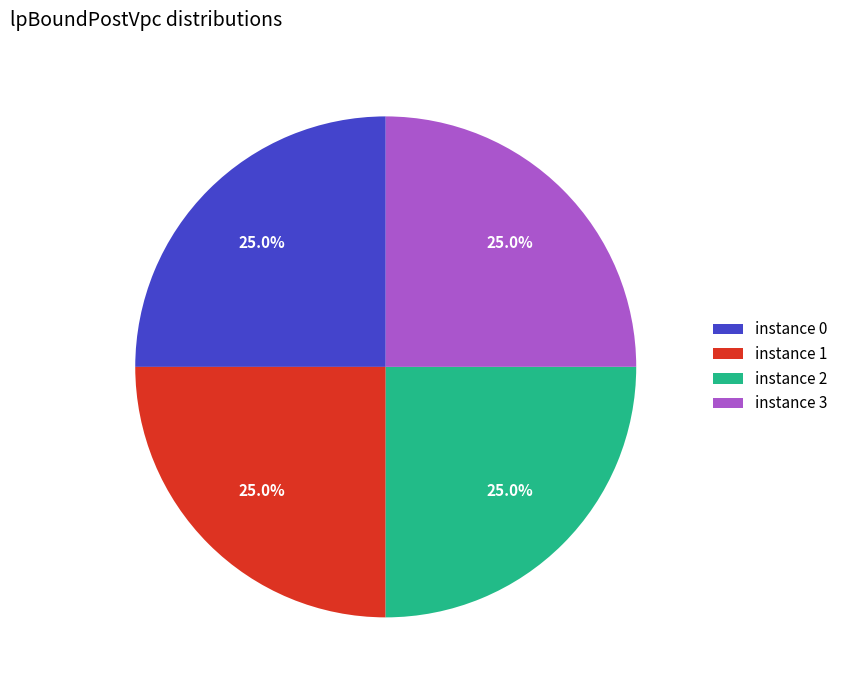

Is there a majority slice in this chart?

No